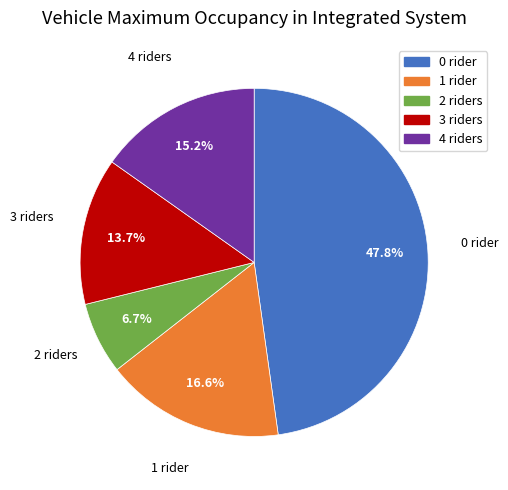

Does any single category account for the majority?

No